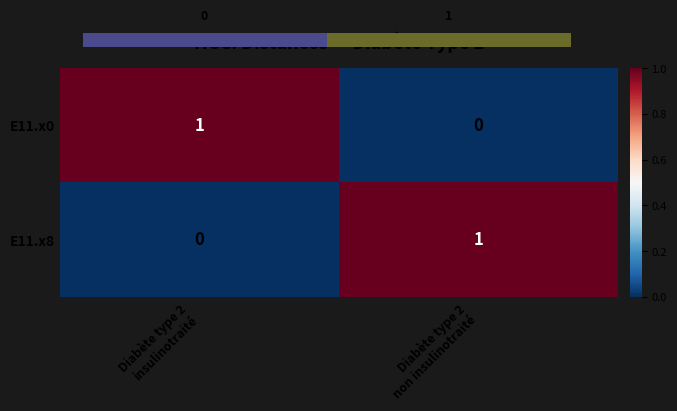

What is the maximum value shown in the chart?

1